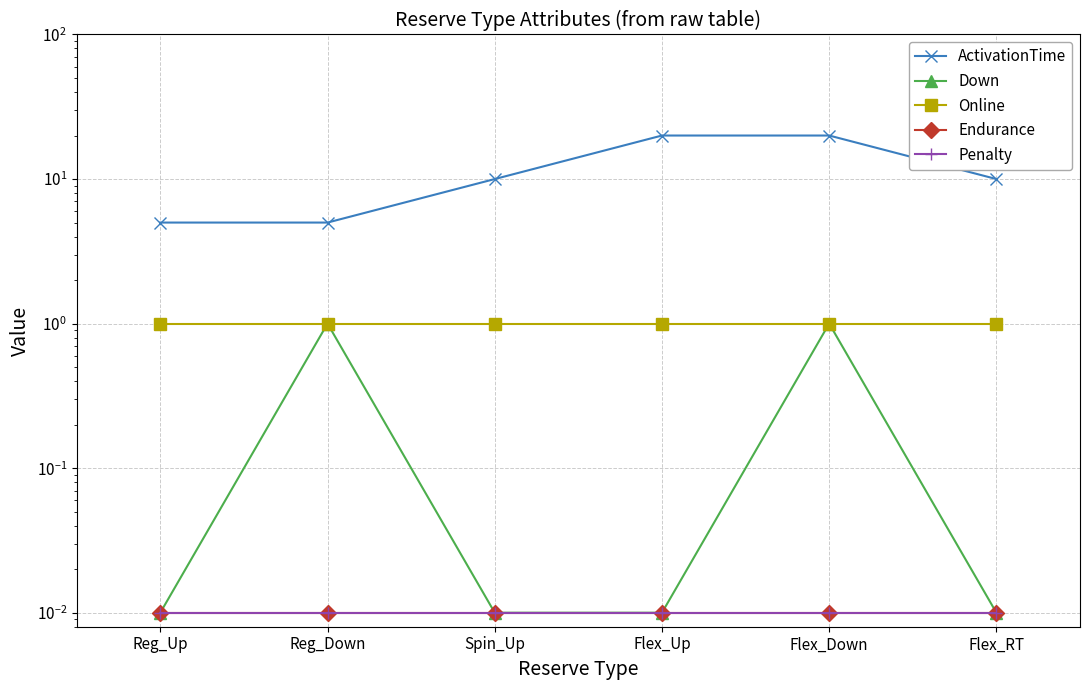

What position from the left is Reg_Up?

1